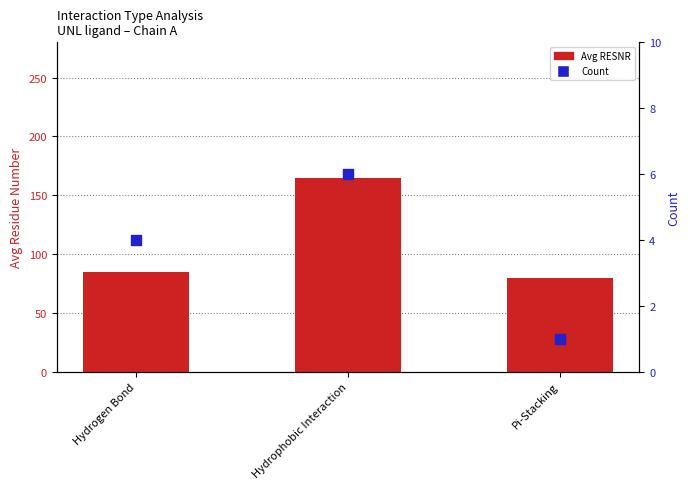

What are all the series names shown in the legend?

Avg RESNR, Count